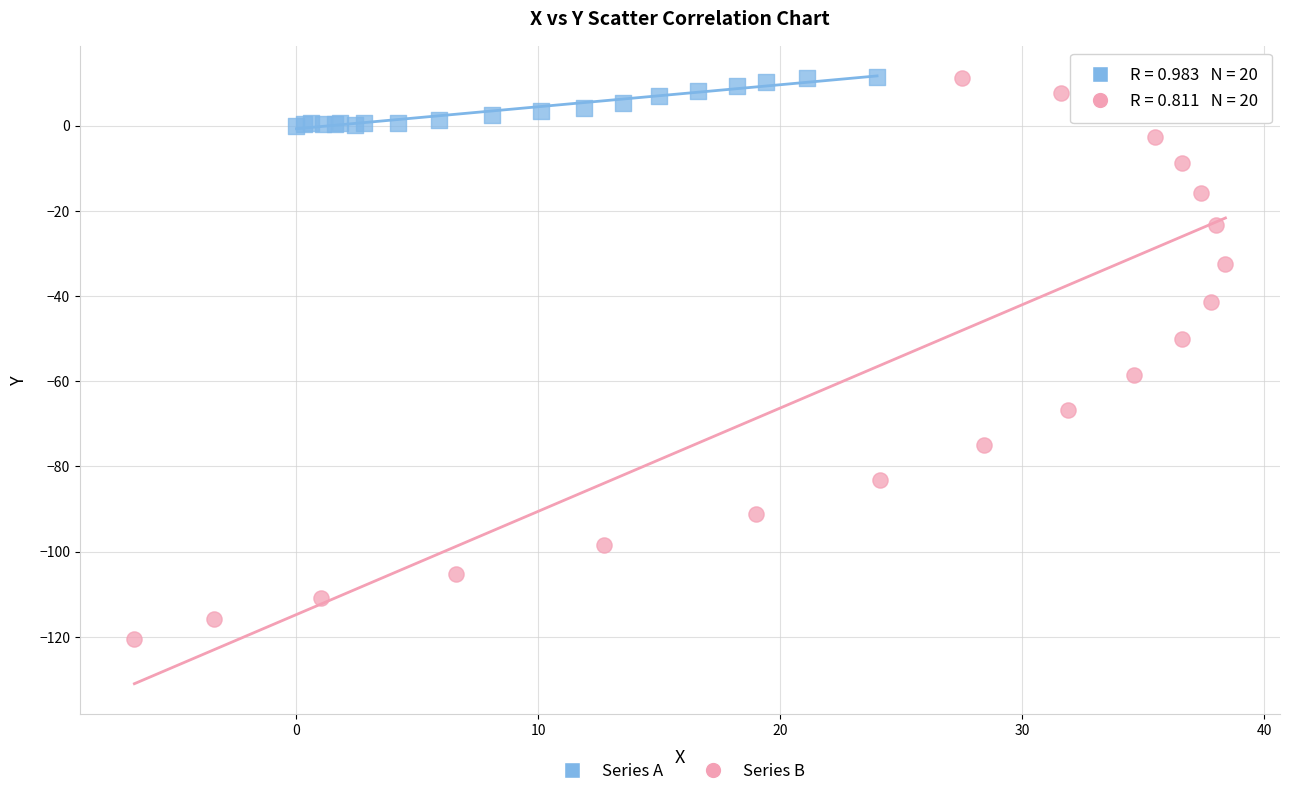

Which series has the largest Y range (max minus min)?

Series B